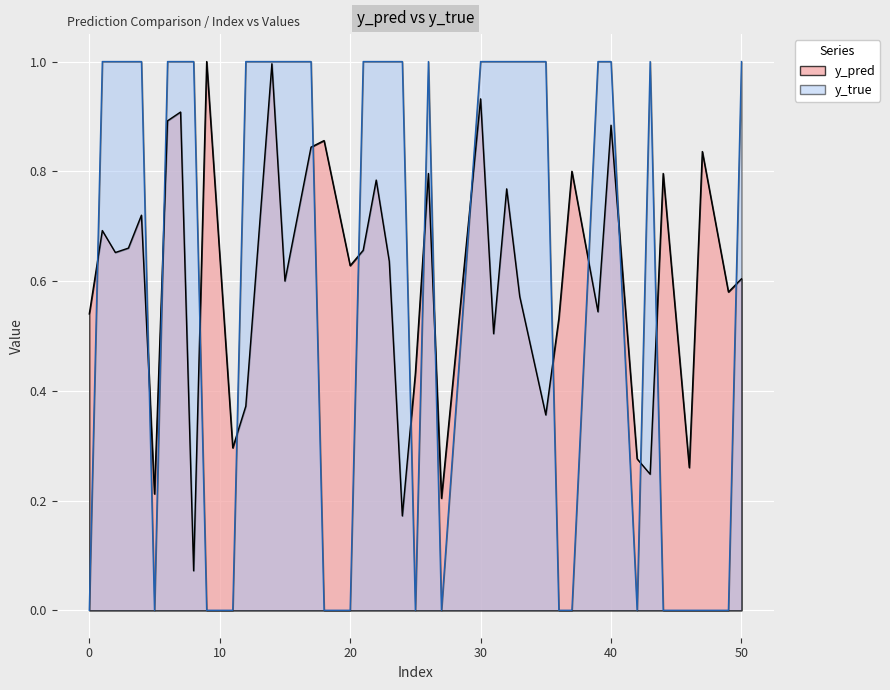

What is the total value across all series at 33?

1.6